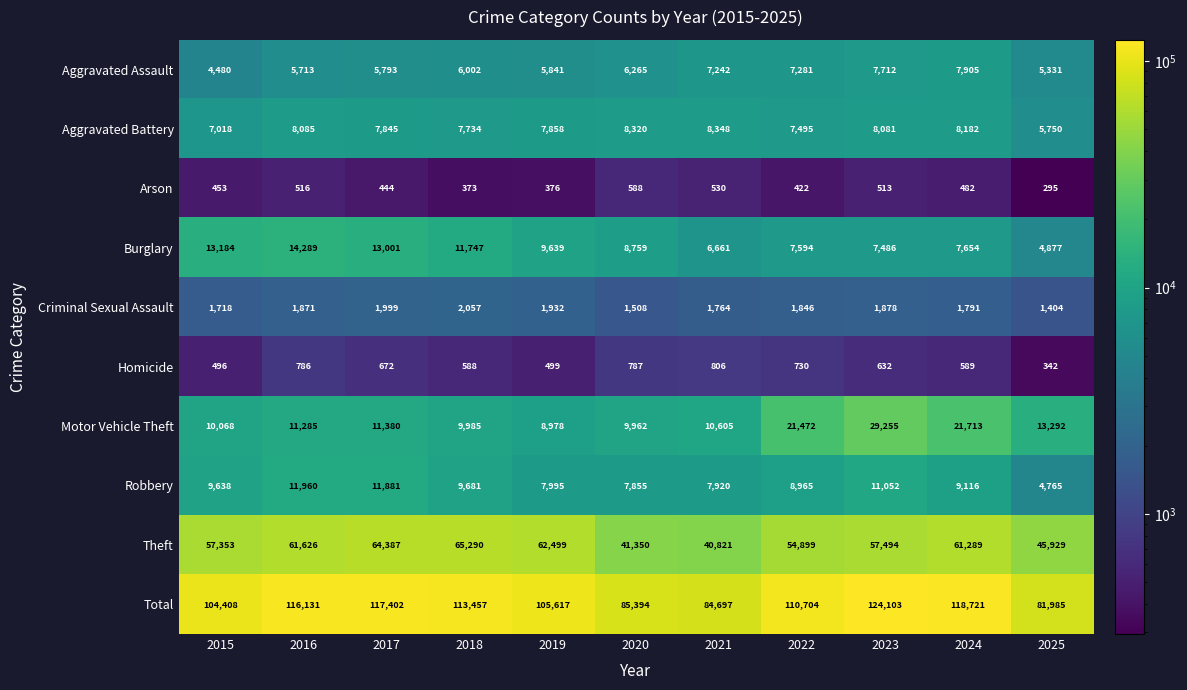

What is the total value across all series at 2021?

169394